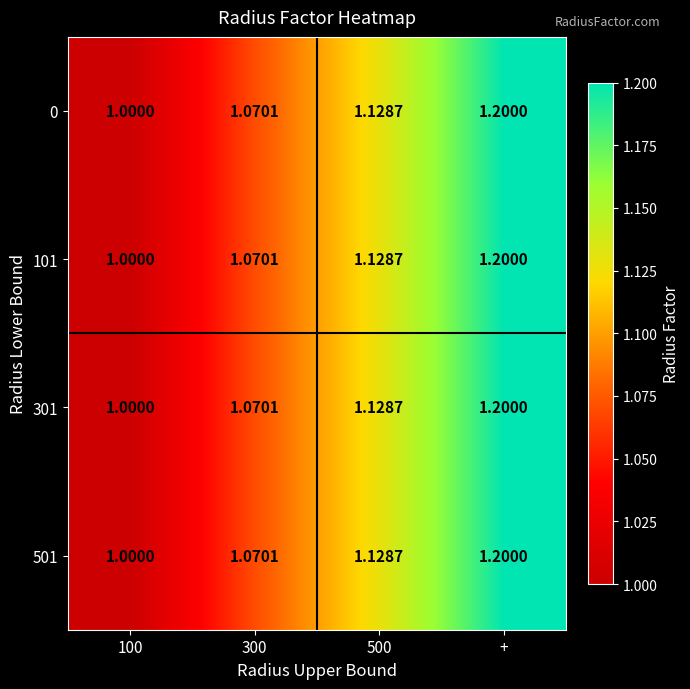

At which label does 0 reach its peak?

+